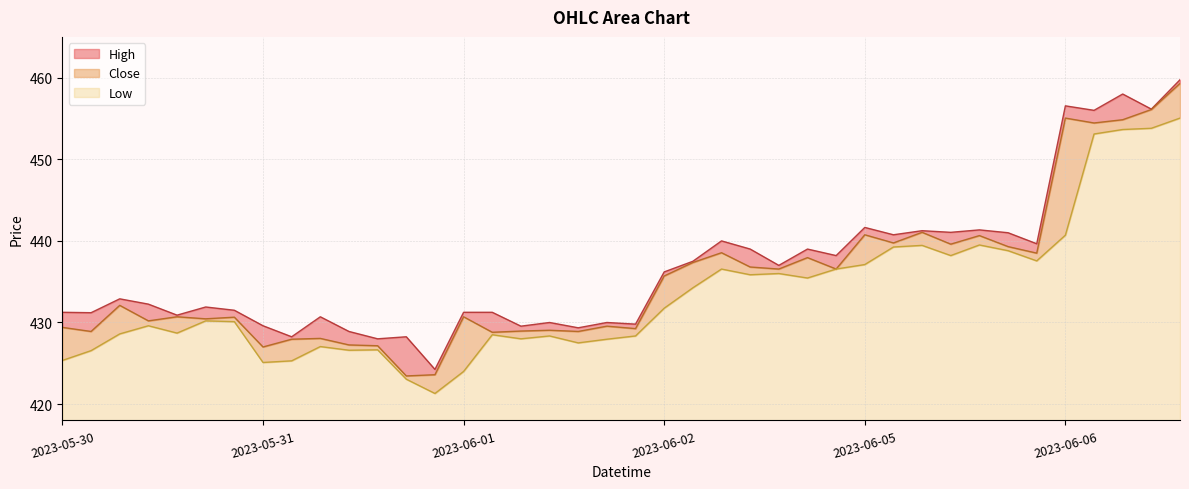

Which series has the widest spread of values?

Close